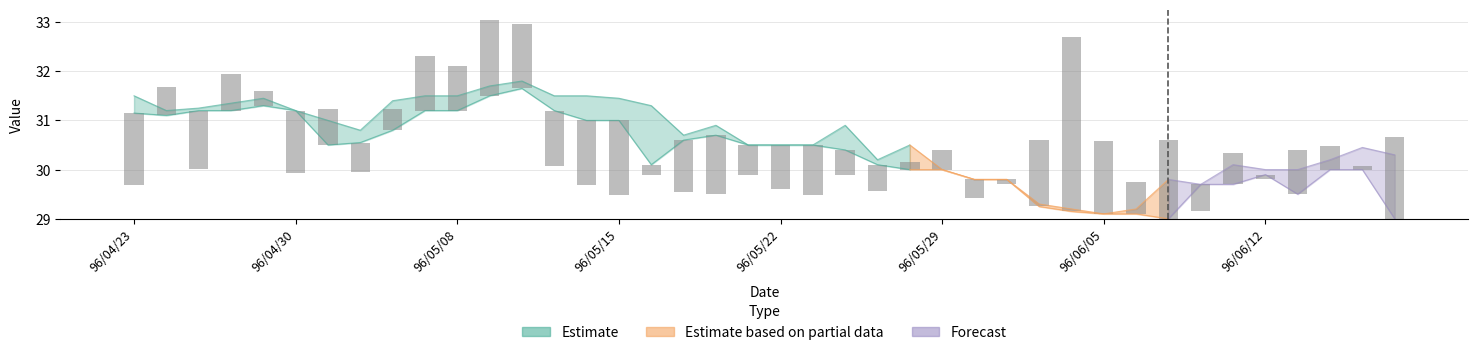

True or false: the data shows 0.3 at 24.

False